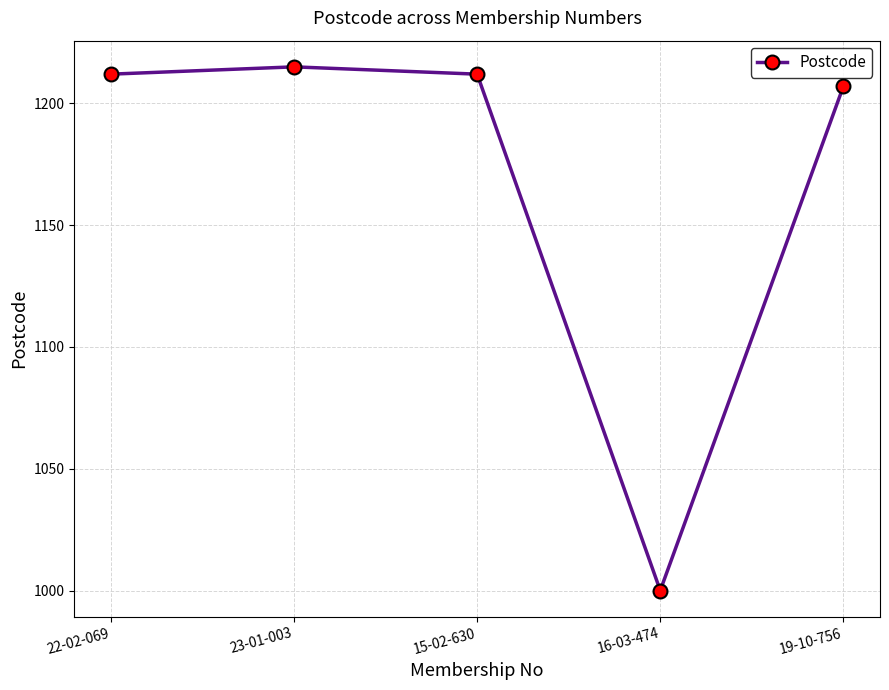

How many lines are shown in the chart?

1